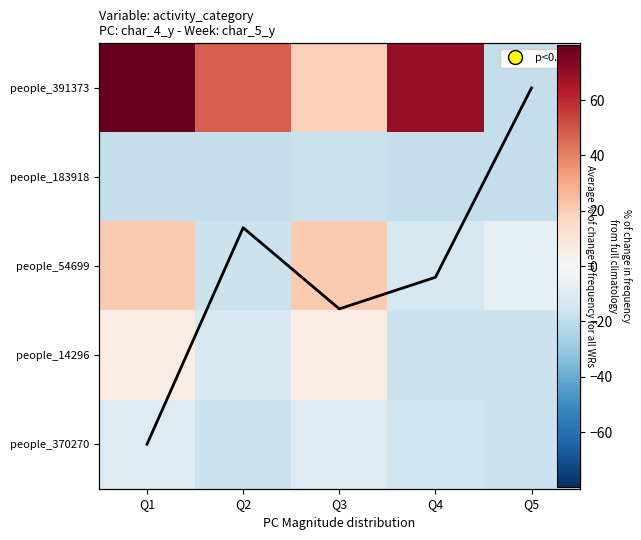

True or false: avg_line has a value of 2.1 at Q5.

False